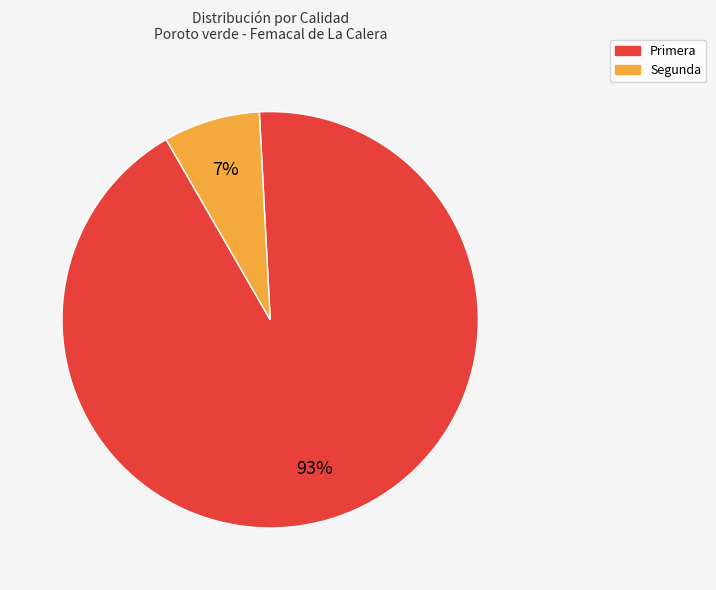

Does any single category account for the majority?

Yes